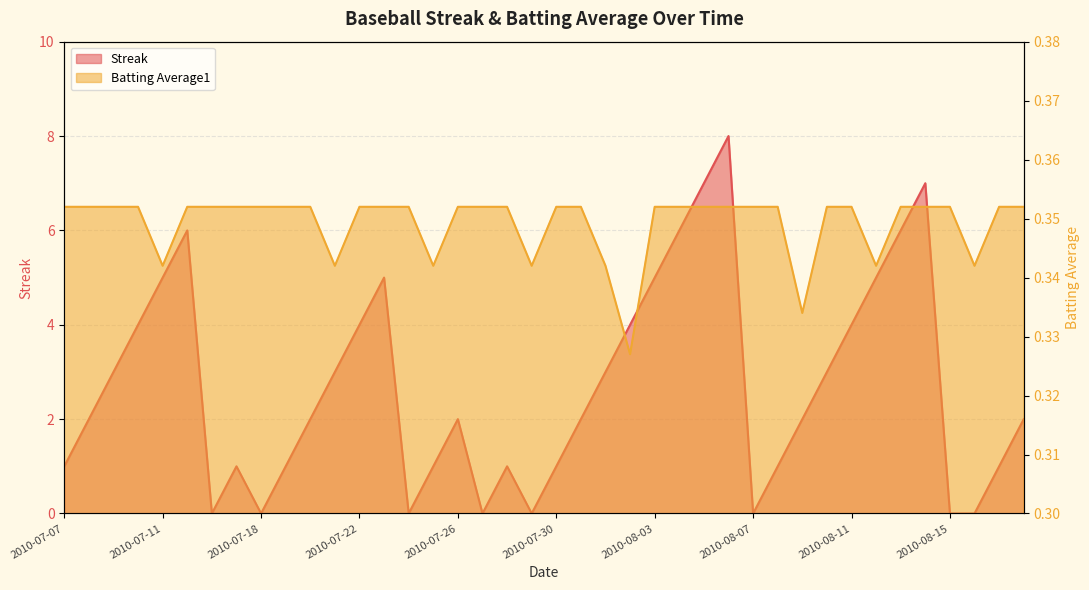

Which series has the largest range (max minus min)?

Streak